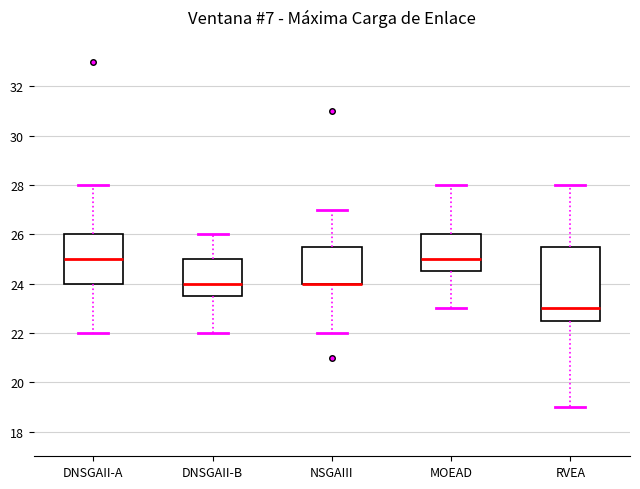

Where does the lower whisker of the box for RVEA end on the y-axis? The values are not printed on the chart, so give them approximately, as read against the axis.

19.0